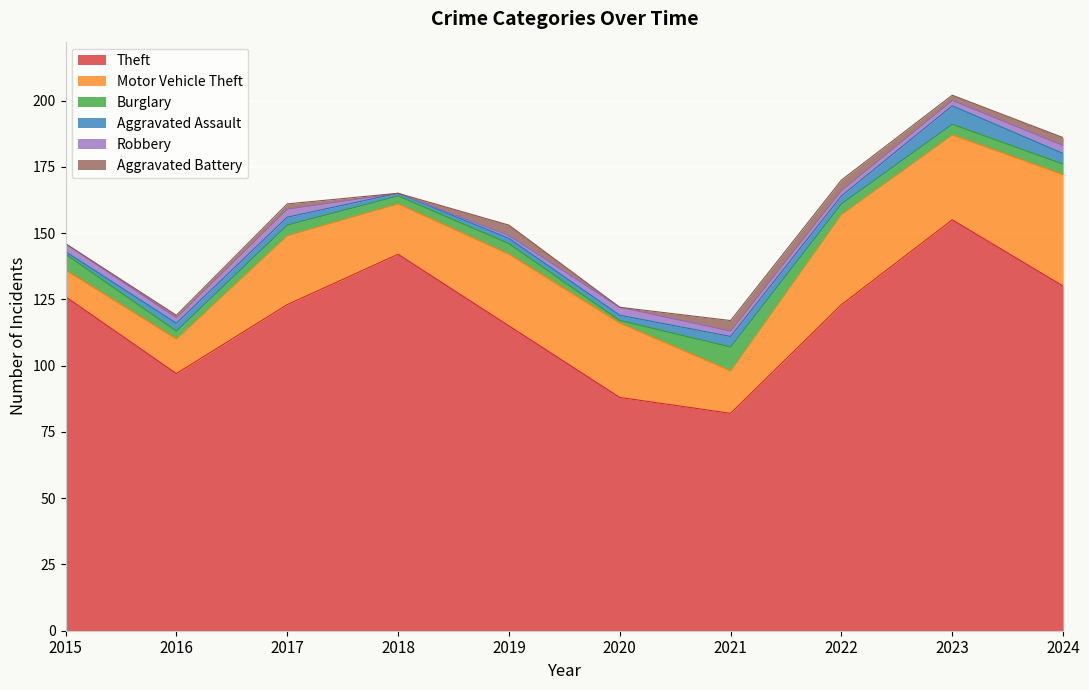

Reading left to right, extract all data points from this chart.

Theft: 2015=126	2016=97	2017=123	2018=142	2019=115	2020=88	2021=82	2022=123	2023=155	2024=130
Motor Vehicle Theft: 2015=10	2016=13	2017=26	2018=19	2019=27	2020=28	2021=16	2022=34	2023=32	2024=42
Burglary: 2015=6	2016=3	2017=4	2018=3	2019=4	2020=1	2021=9	2022=4	2023=4	2024=4
Aggravated Assault: 2015=1	2016=3	2017=3	2018=1	2019=2	2020=2	2021=4	2022=3	2023=7	2024=4
Robbery: 2015=3	2016=2	2017=3	2018=0	2019=1	2020=3	2021=2	2022=2	2023=2	2024=3
Aggravated Battery: 2015=0	2016=1	2017=2	2018=0	2019=4	2020=0	2021=4	2022=4	2023=2	2024=3